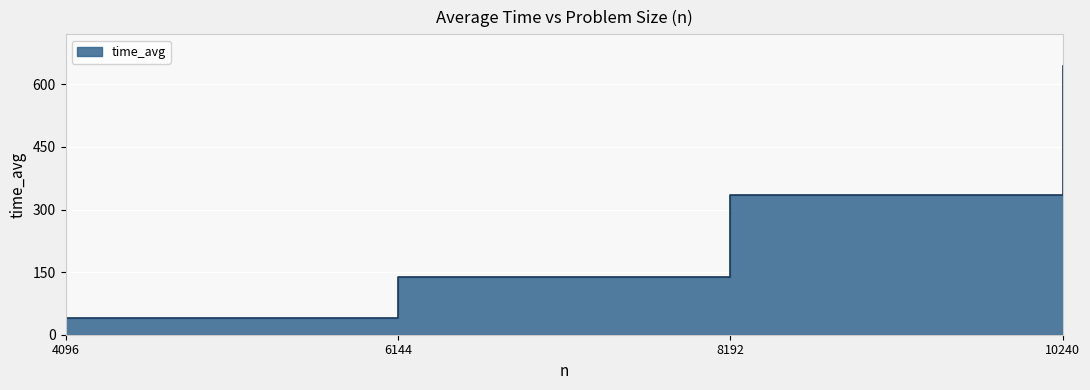

Reading left to right, list all the values displayed in this chart.

4096=40.9	6144=137.5	8192=334.5	10240=644.1